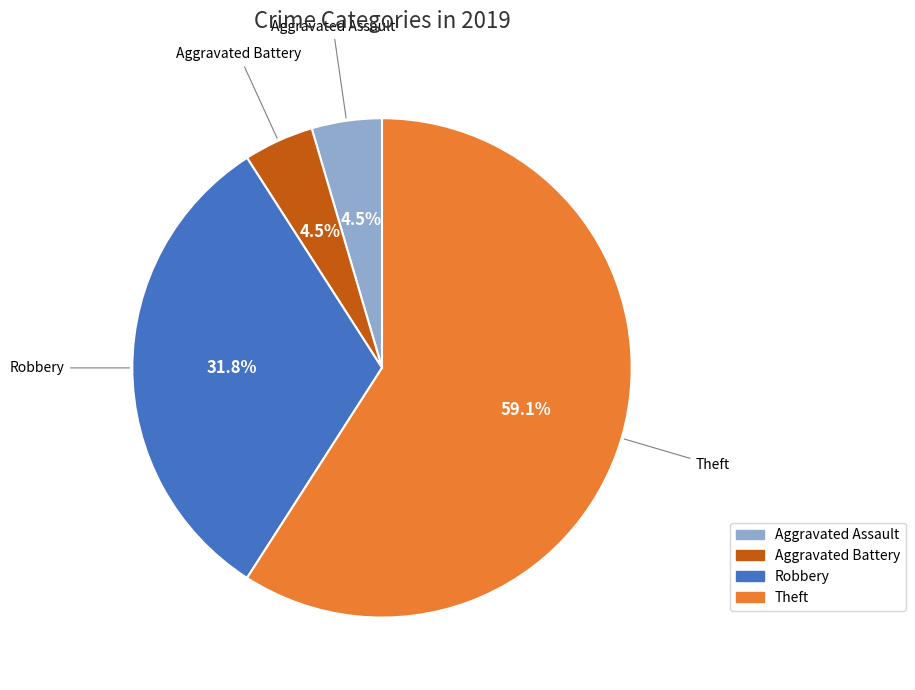

To the nearest percent, what is the difference between the Aggravated Assault and Robbery slice percentages?

27%